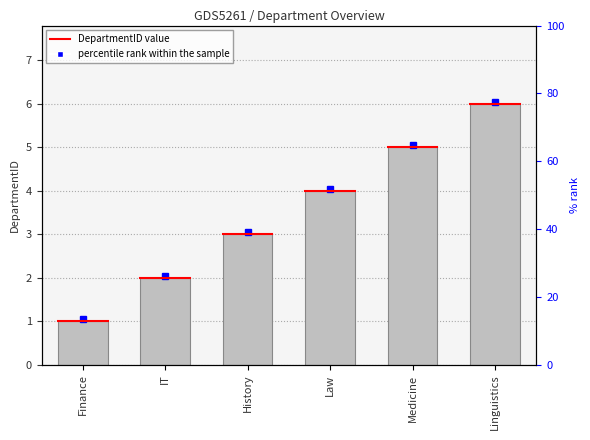

Which has a higher value, Linguistics or Finance?

Linguistics